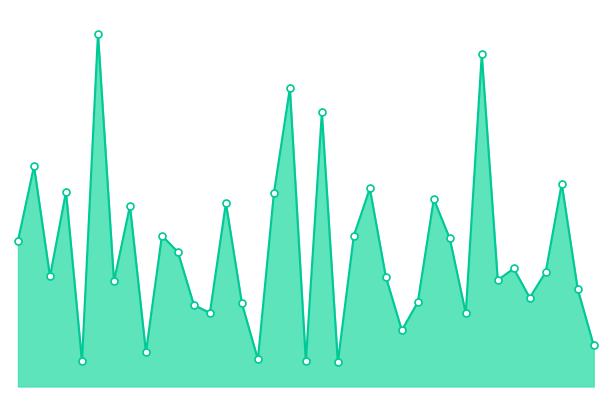

What is the change in value from 2021-12 to 2024-08?

+19.2